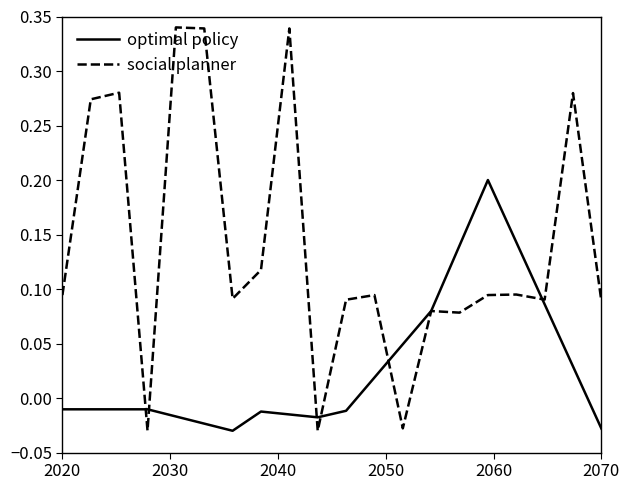

Which series has the largest range (max minus min)?

social planner